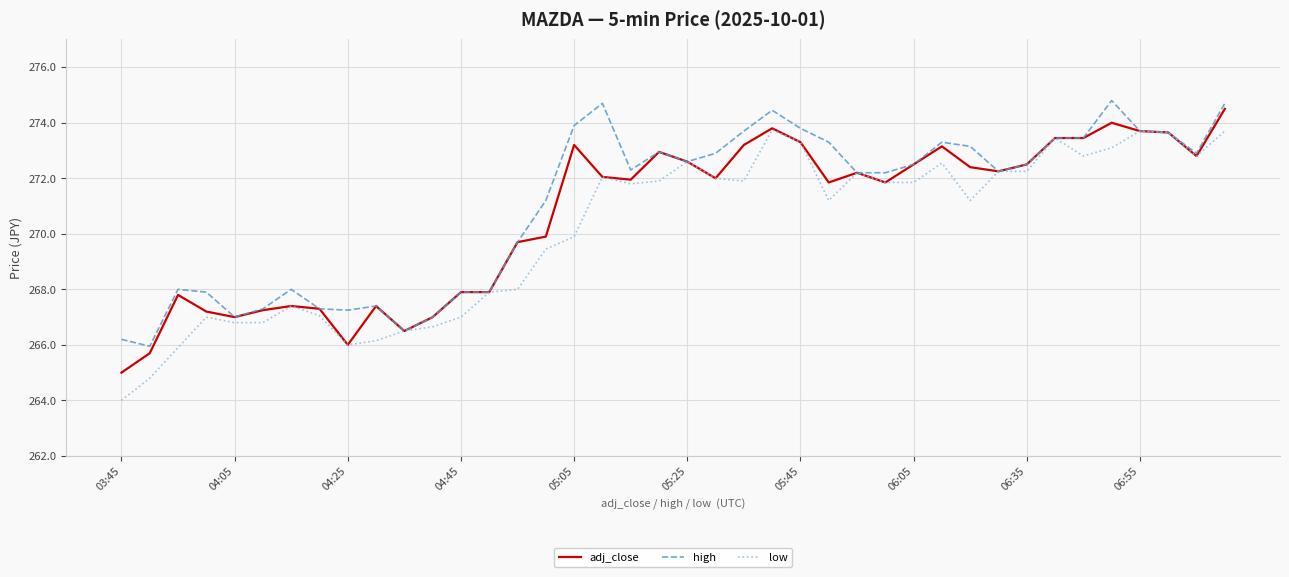

What is the minimum value for high?

266.0